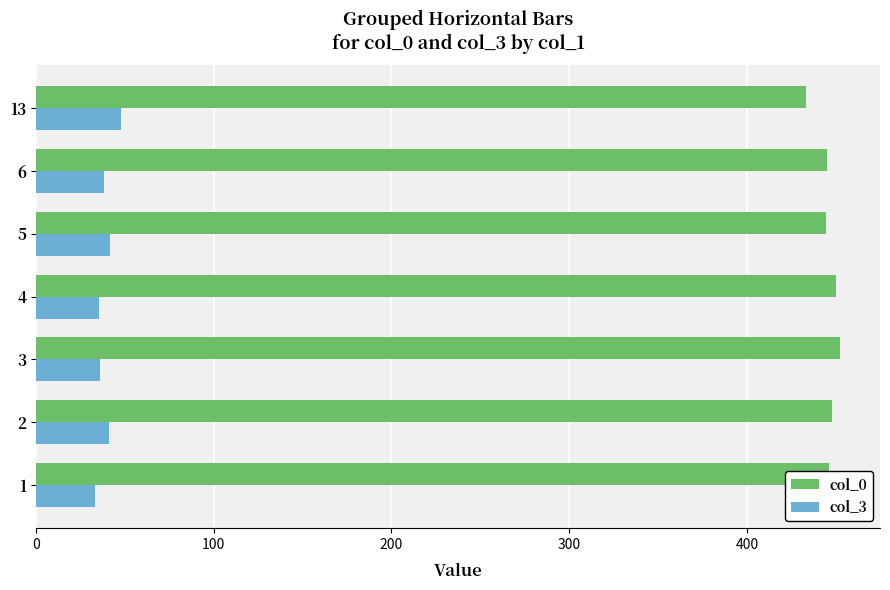

How many data points in col_3 are less than 38?

3